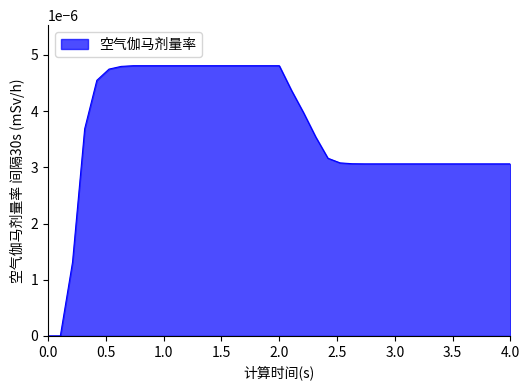

How many lines are shown in the chart?

1